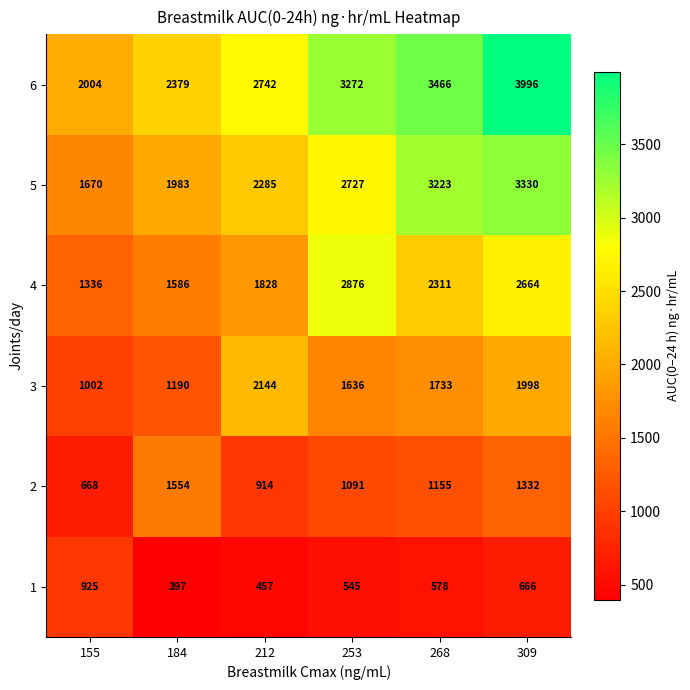

At which category is the sum across all series the highest?

309